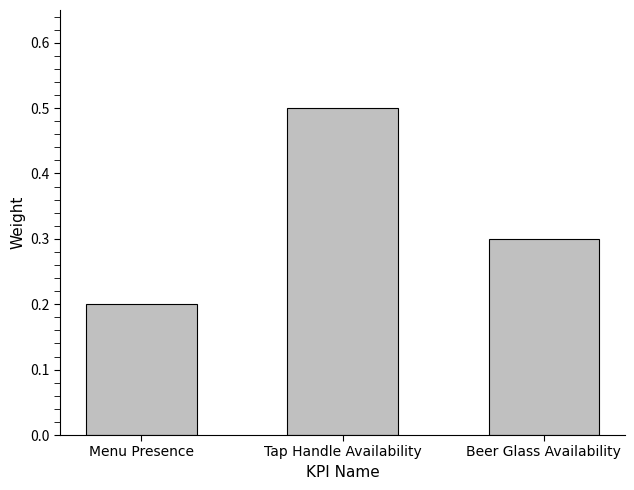

Rank the categories by value from highest to lowest.

Tap Handle Availability, Beer Glass Availability, Menu Presence